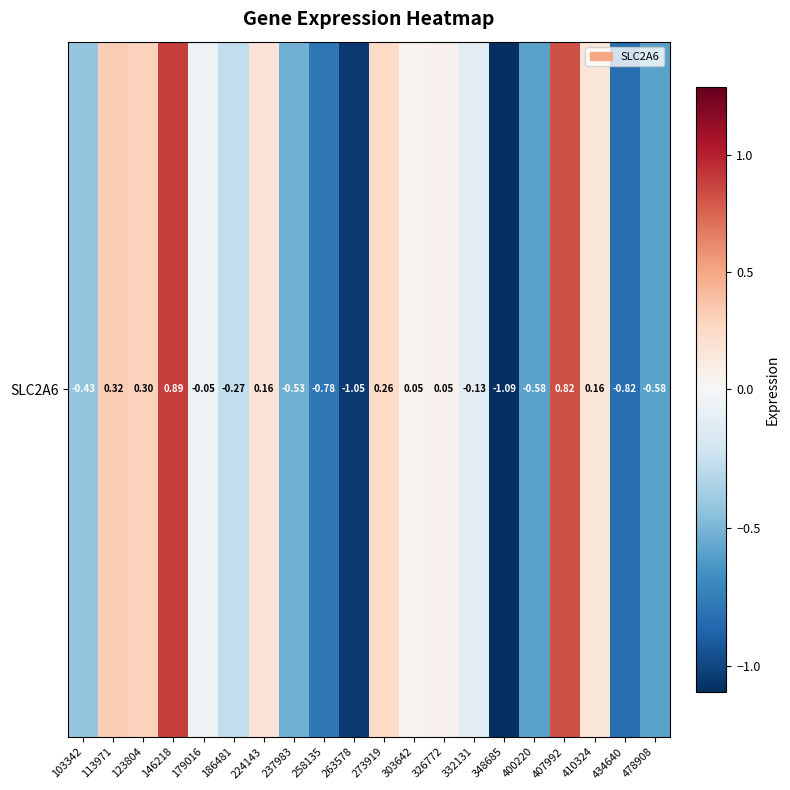

How many values are below zero?

11